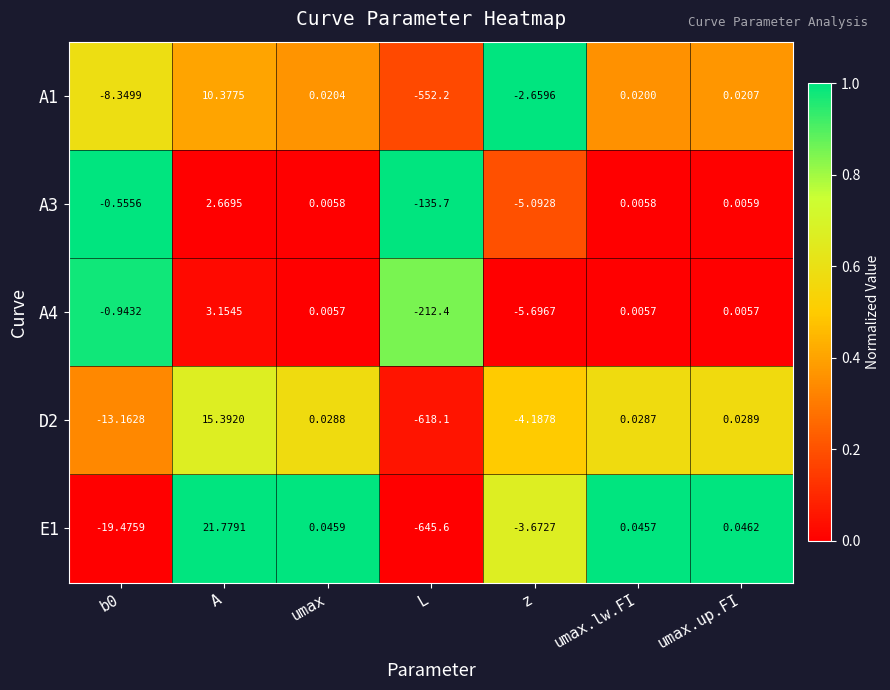

Rank the series by their maximum value, from lowest to highest.

A3, A4, A1, D2, E1